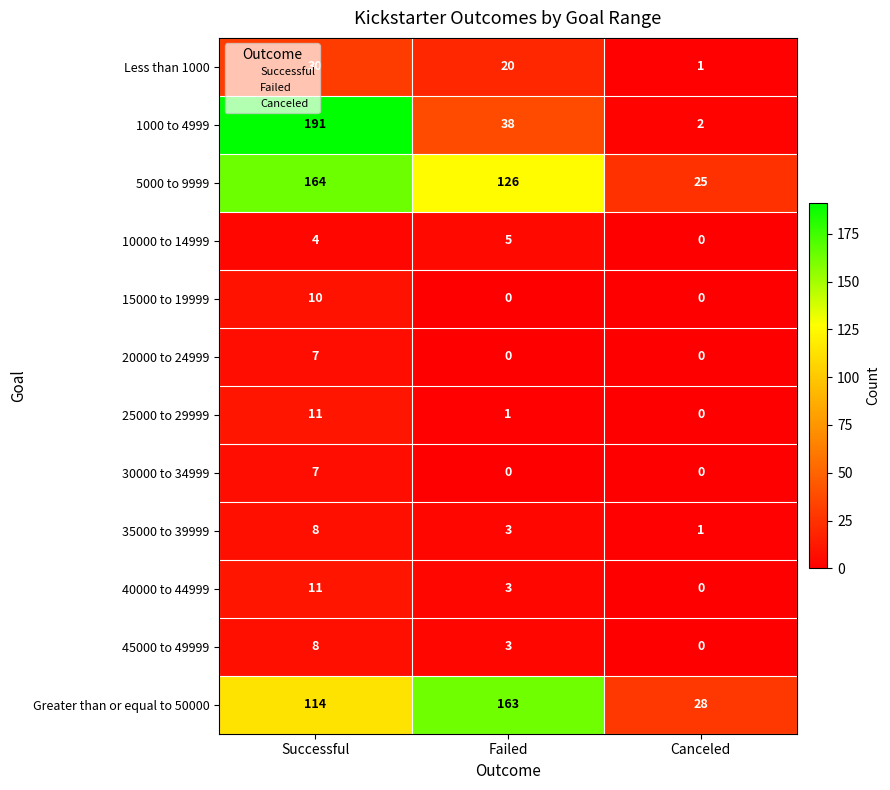

How many values in the 25000 to 29999 series are below 1?

1